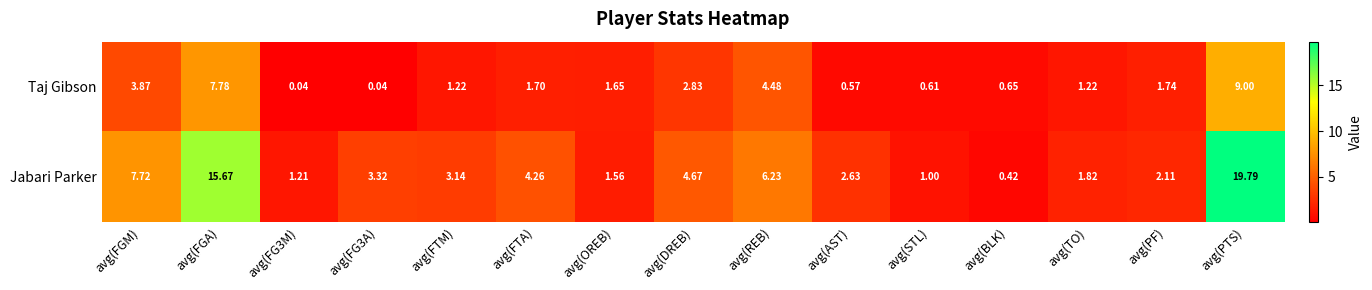

List the series in order of their overall mean, highest first.

Jabari Parker, Taj Gibson